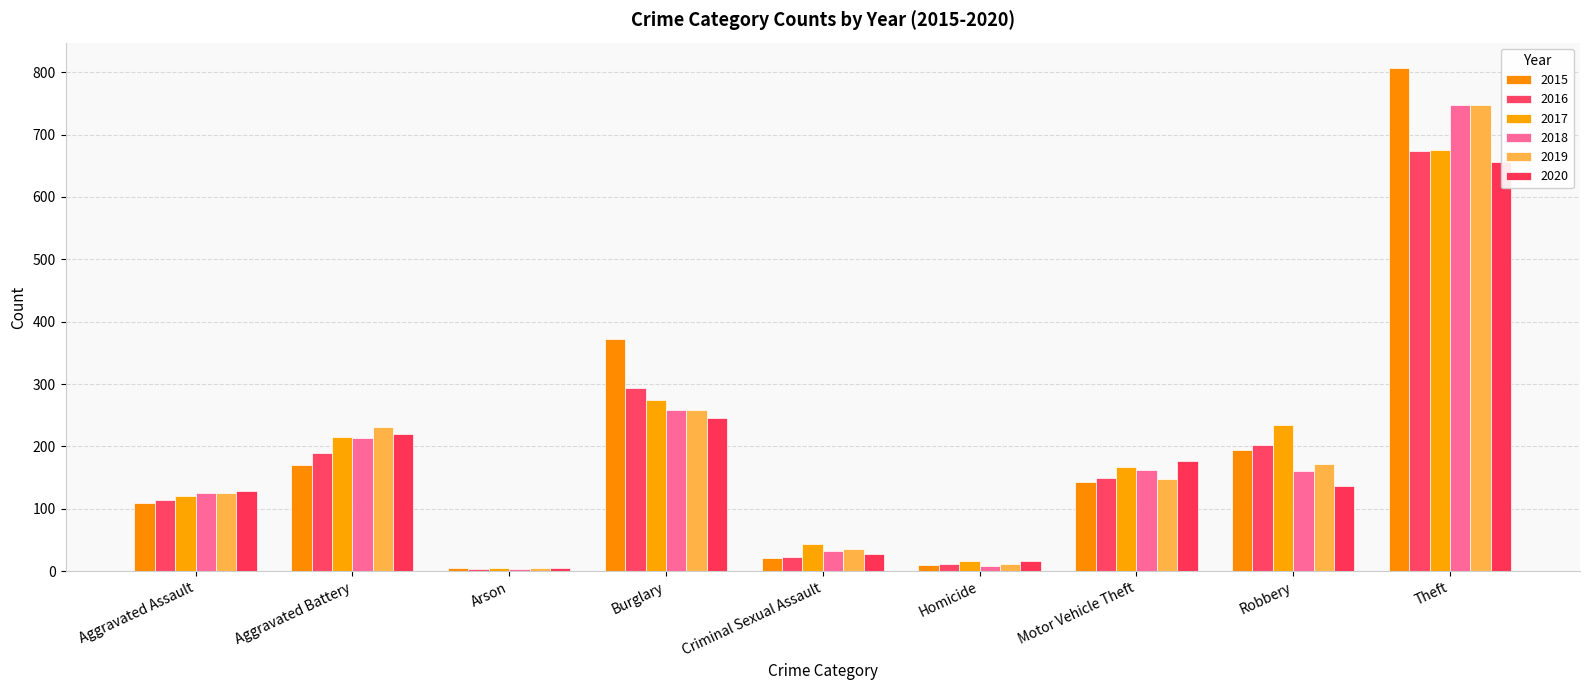

Reading left to right, transcribe all the data shown in this chart.

2015: 109	170	5	373	21	10	143	194	807
2016: 114	190	4	294	23	12	150	202	673
2017: 120	216	6	274	44	17	167	234	675
2018: 125	213	4	259	32	9	163	160	748
2019: 125	231	6	259	35	12	148	172	747
2020: 129	220	6	245	28	17	177	136	656